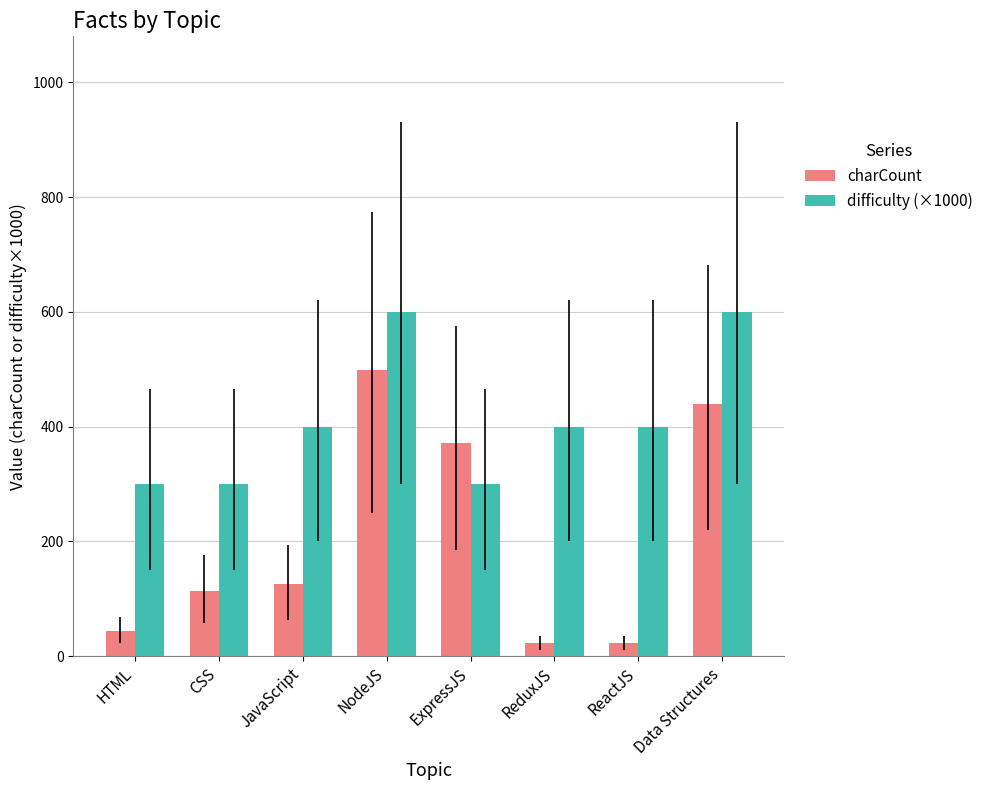

Which series has the largest range (max minus min)?

charCount